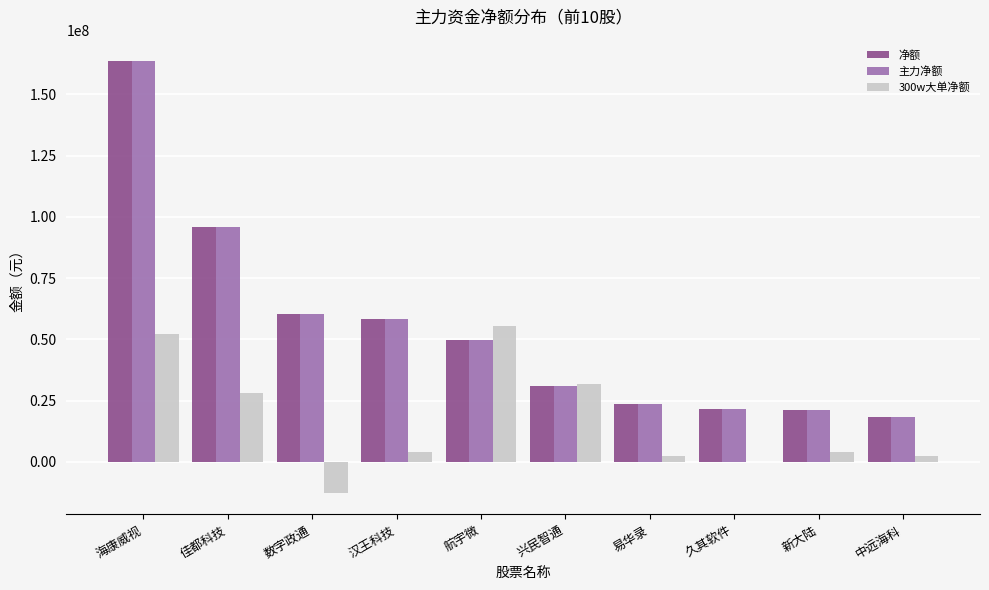

What is the sum of the 净额 values at 航宇微 and 佳都科技?

145513856